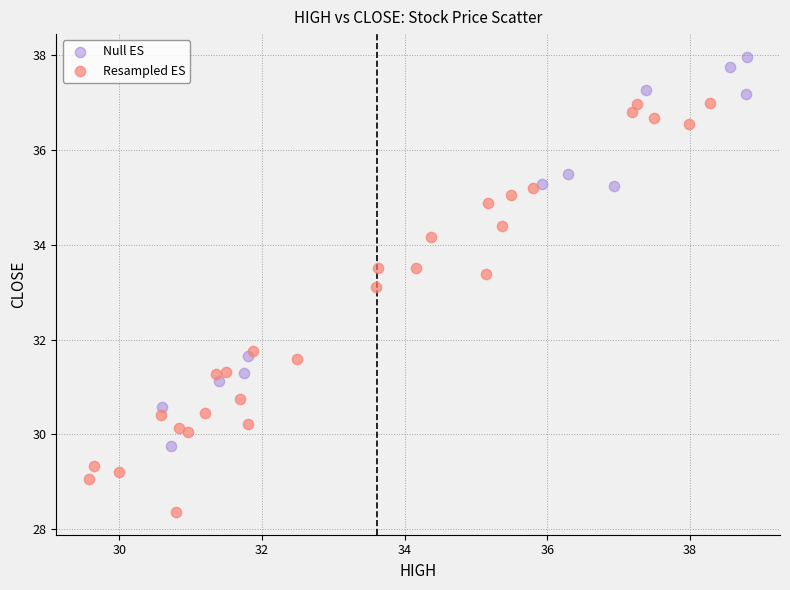

What are all the series names shown in the legend?

Null ES, Resampled ES